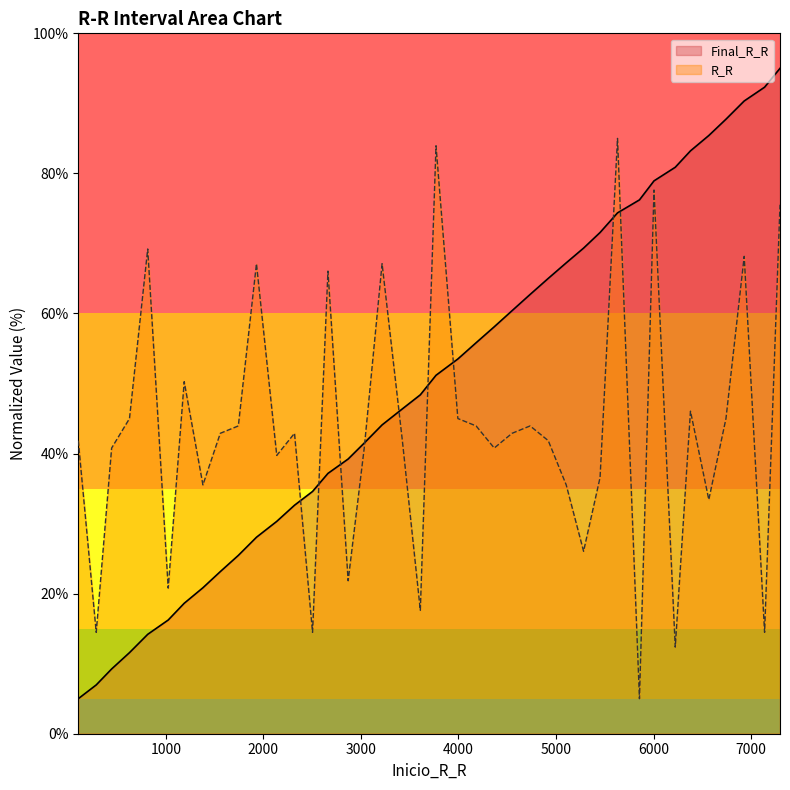

Between which two adjacent categories do Final_R_R and R_R first intersect?

2319 and 2504